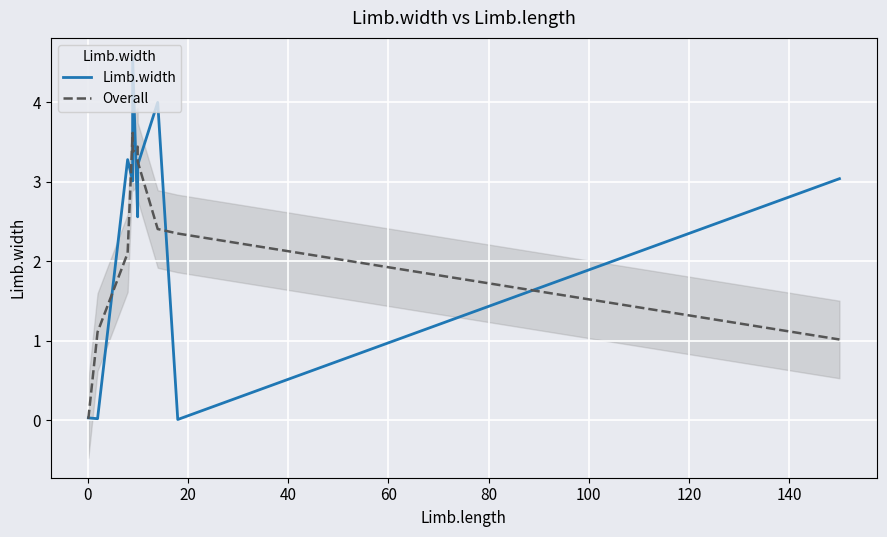

Reading right to left, transcribe all the data shown in this chart.

Limb.width: 3.0	0.0	4.0	3.2	2.6	4.6	3.0	3.3	0.0	0.0
Overall: 1.0	2.3	2.4	3.3	3.4	3.4	3.6	2.1	1.1	0.0